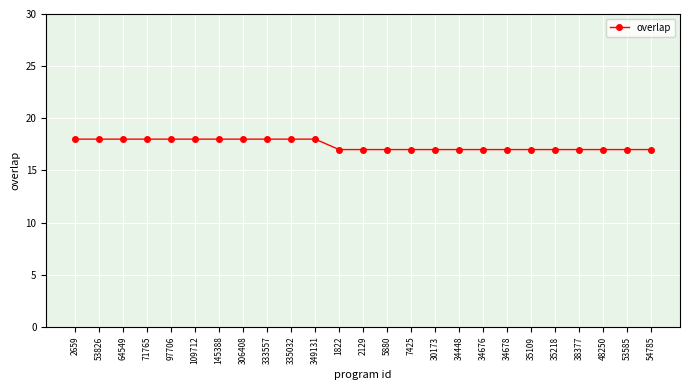

Read the value at 35218.

17